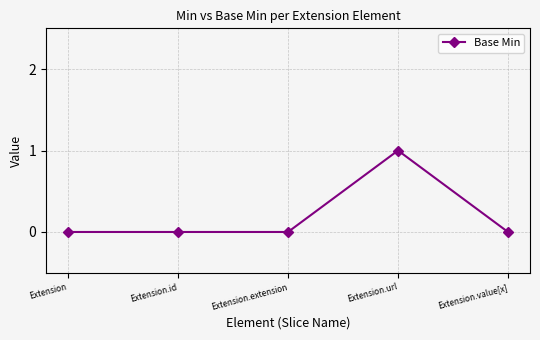

Is it true that the value at Extension is 0?

True